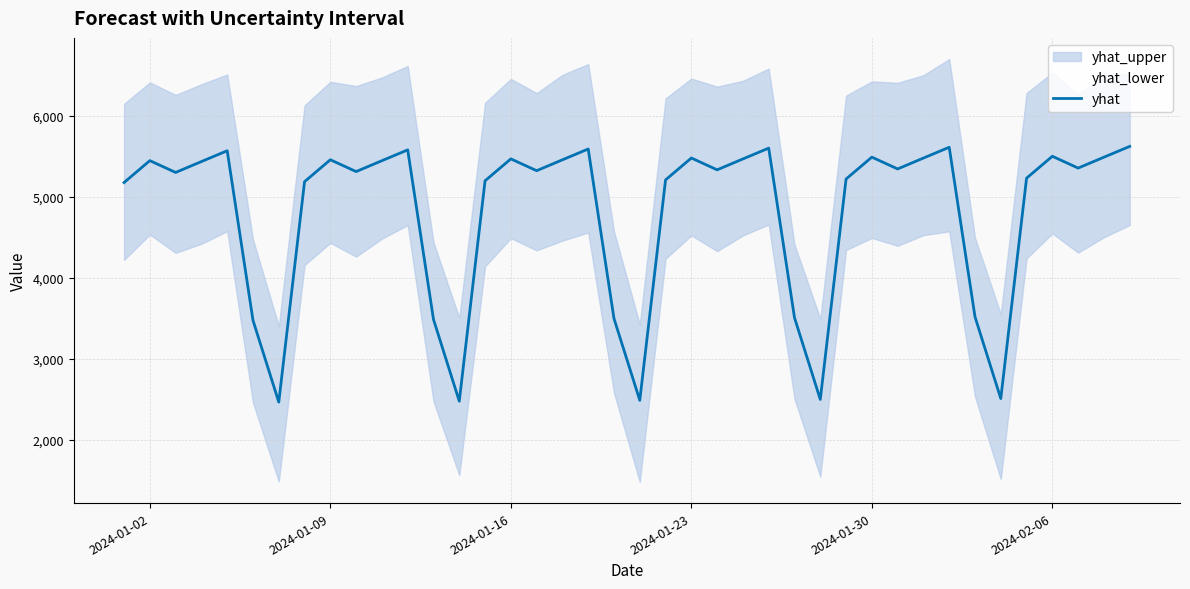

Reading left to right, list all the values displayed in this chart.

5173.0	5443.2	5297.3	5431.8	5565.1	3472.5	2463.2	5183.8	5454.0	5308.1	5442.6	5575.9	3483.3	2474.0	5194.6	5464.8	5318.9	5453.4	5586.7	3494.1	2484.8	5205.4	5475.6	5329.6	5464.2	5597.5	3504.9	2495.6	5216.1	5486.4	5340.4	5475.0	5608.3	3515.7	2506.4	5226.9	5497.2	5351.2	5485.8	5619.1